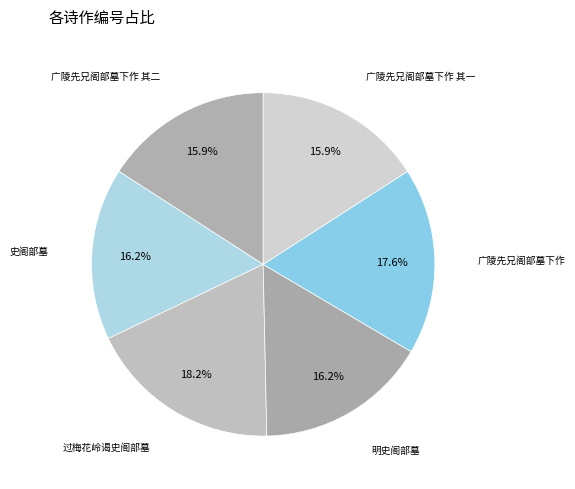

Count the number of slices in the pie.

6